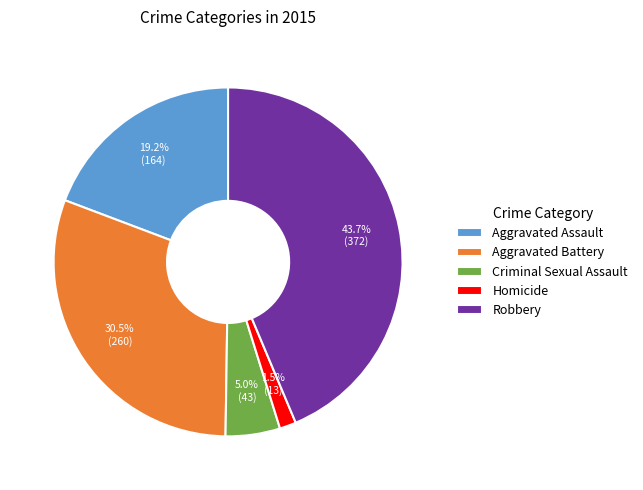

To the nearest percent, what is the difference between the Robbery and Aggravated Battery slice percentages?

13%